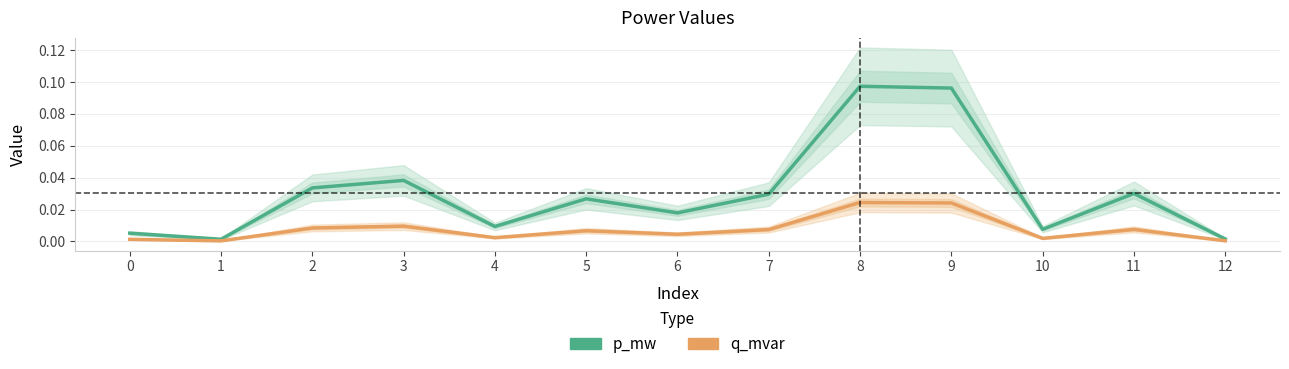

What are all the series names shown in the legend?

p_mw, q_mvar